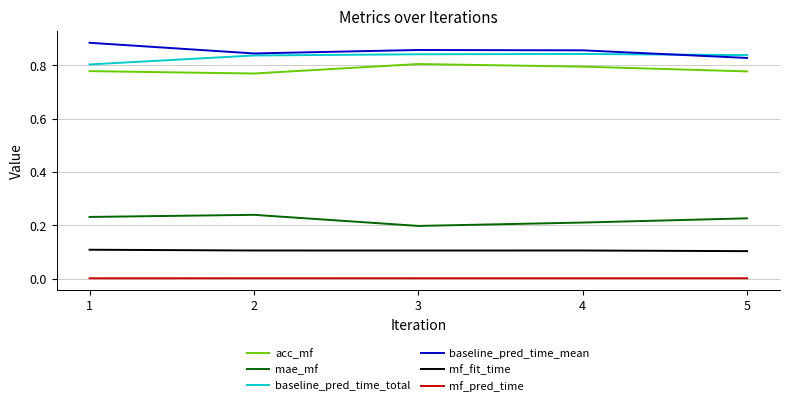

At which category does baseline_pred_time_mean reach its first local valley?

2